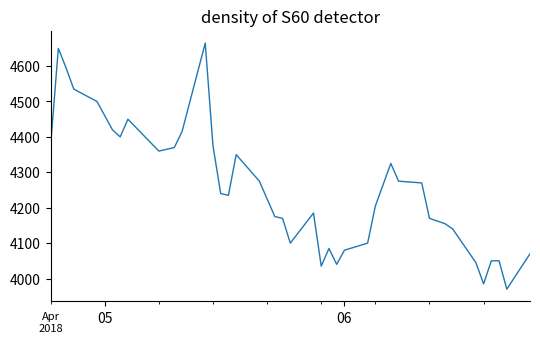

What is the maximum value shown in the chart?

4665